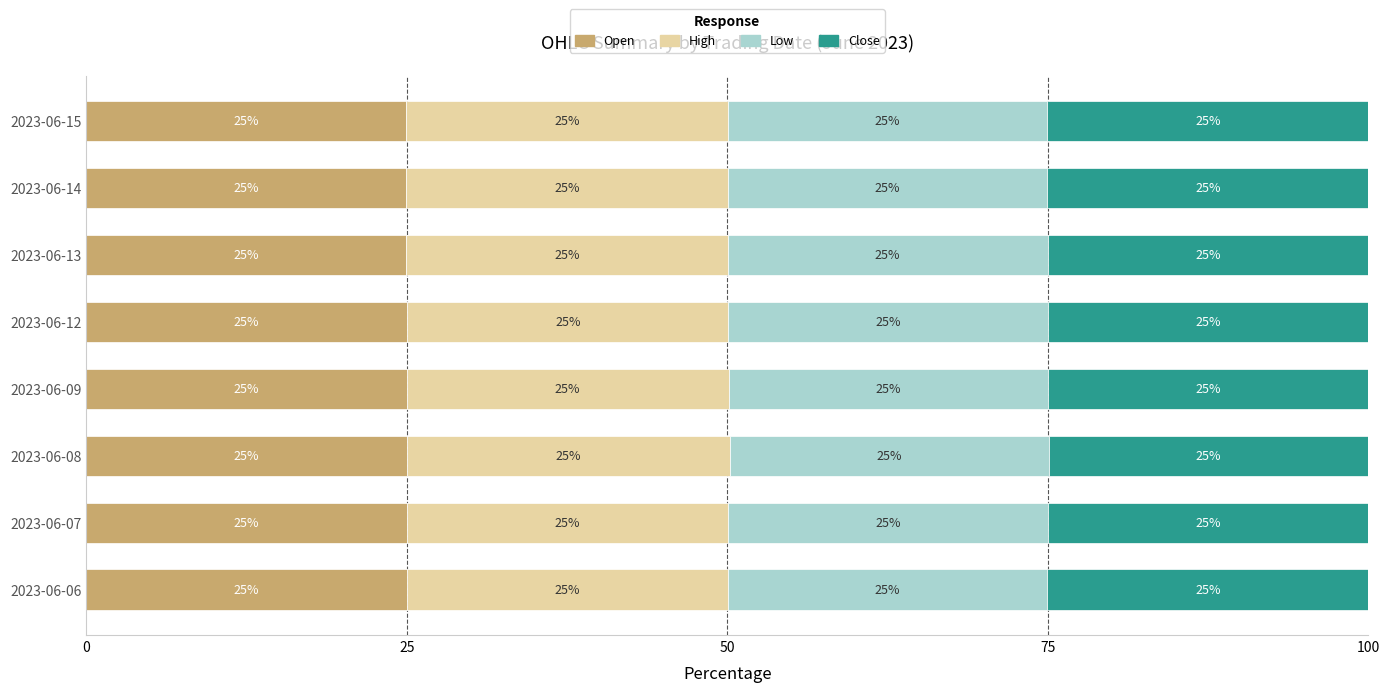

The value of Open at 2023-06-13 is 11.9. True or false?

False